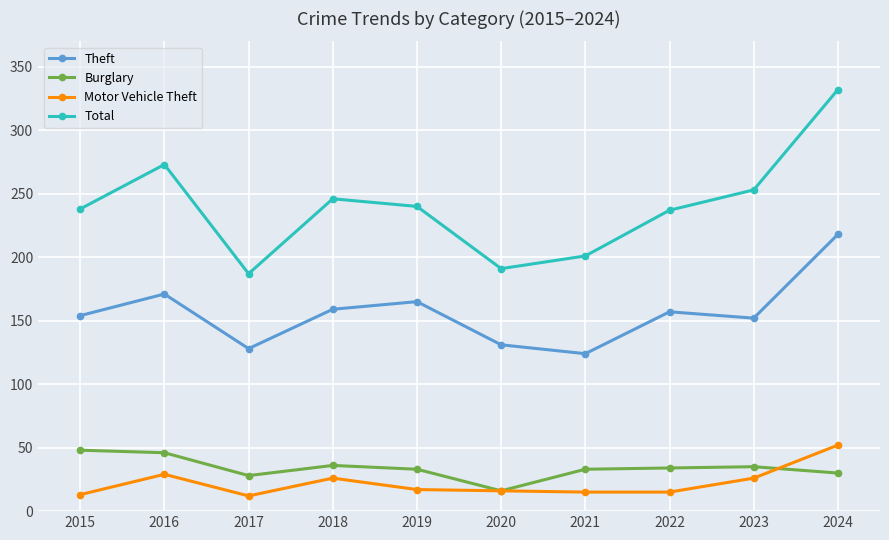

What is the value of the Total point at the 7th from the left?

201